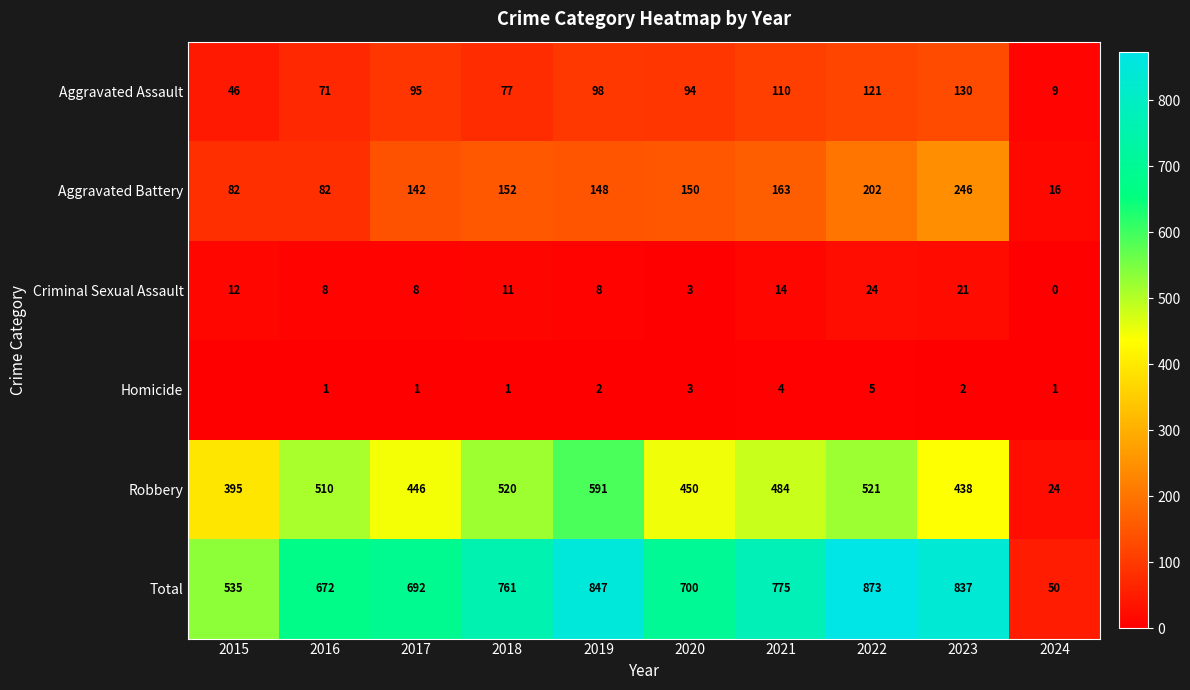

The value of Total at 2022 is 873. True or false?

True